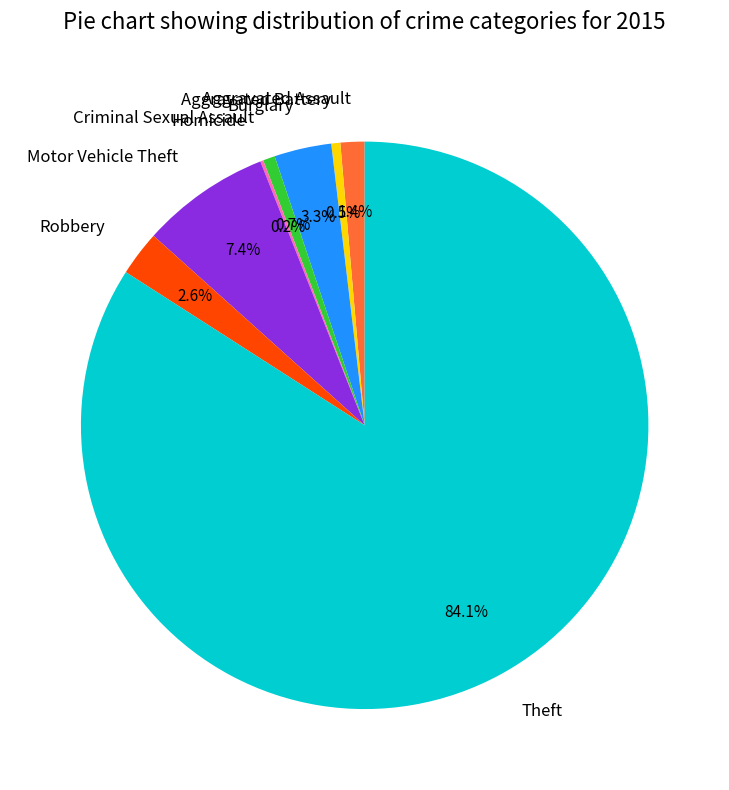

To the nearest percent, what percentage of the pie is Motor Vehicle Theft?

7%